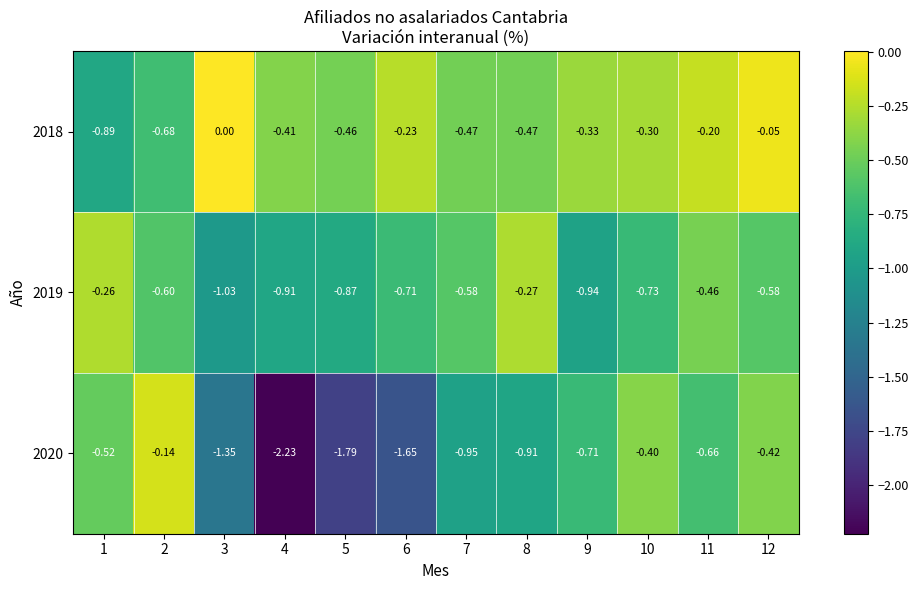

Reading right to left, extract all data points from this chart.

2018: 12=-0.1	11=-0.2	10=-0.3	9=-0.3	8=-0.5	7=-0.5	6=-0.2	5=-0.5	4=-0.4	3=0.0	2=-0.7	1=-0.9
2019: 12=-0.6	11=-0.5	10=-0.7	9=-0.9	8=-0.3	7=-0.6	6=-0.7	5=-0.9	4=-0.9	3=-1.0	2=-0.6	1=-0.3
2020: 12=-0.4	11=-0.7	10=-0.4	9=-0.7	8=-0.9	7=-0.9	6=-1.6	5=-1.8	4=-2.2	3=-1.4	2=-0.1	1=-0.5